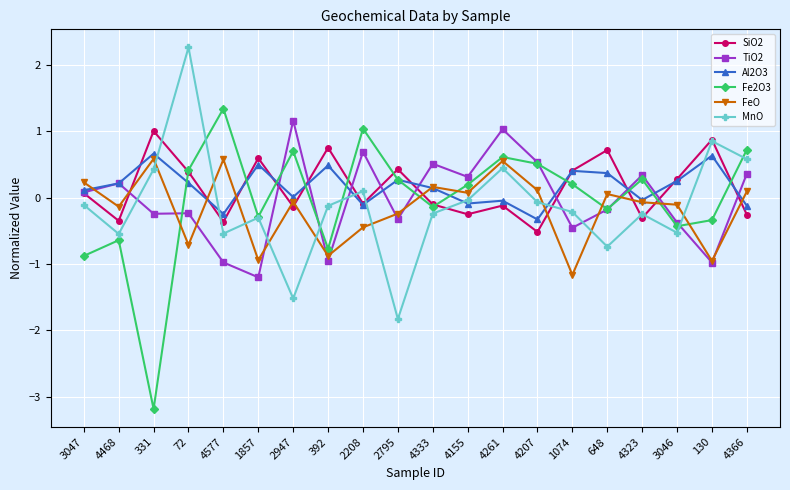

Between which two adjacent categories do TiO2 and MnO first intersect?

4468 and 331